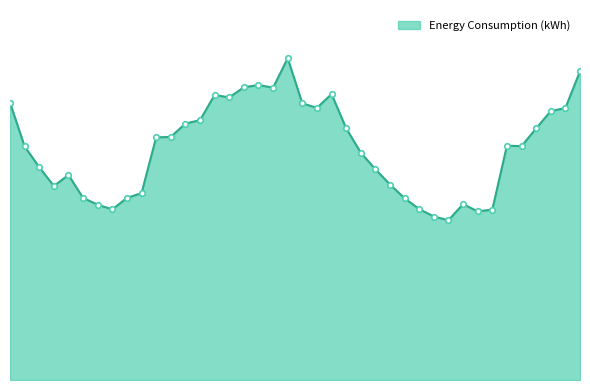

Does the chart have visible grid lines?

No